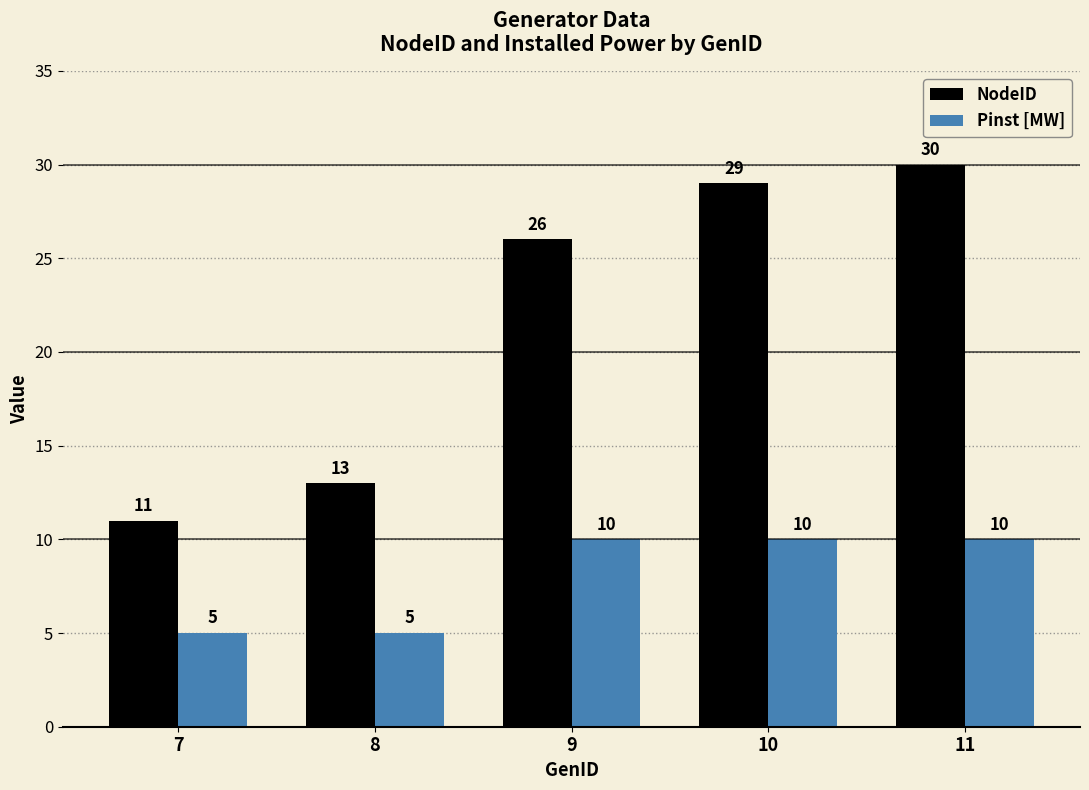

Is it true that NodeID equals 26 at 9?

True